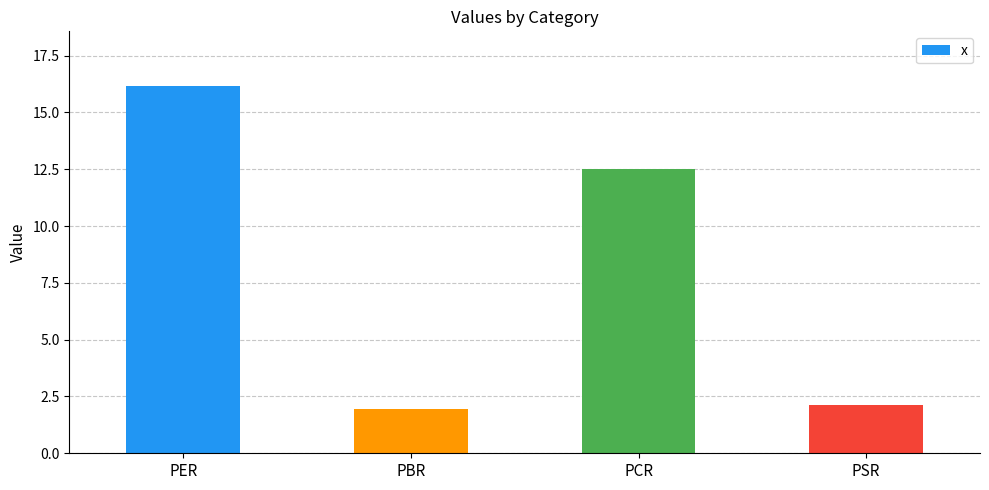

Where is the data nearest to the value 9?

PCR